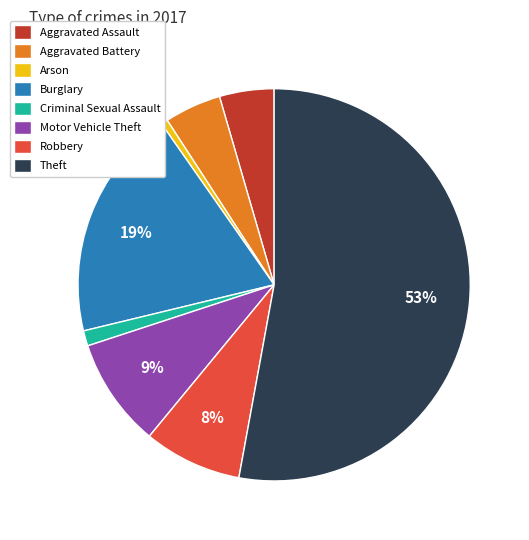

Which slice is the largest?

Theft